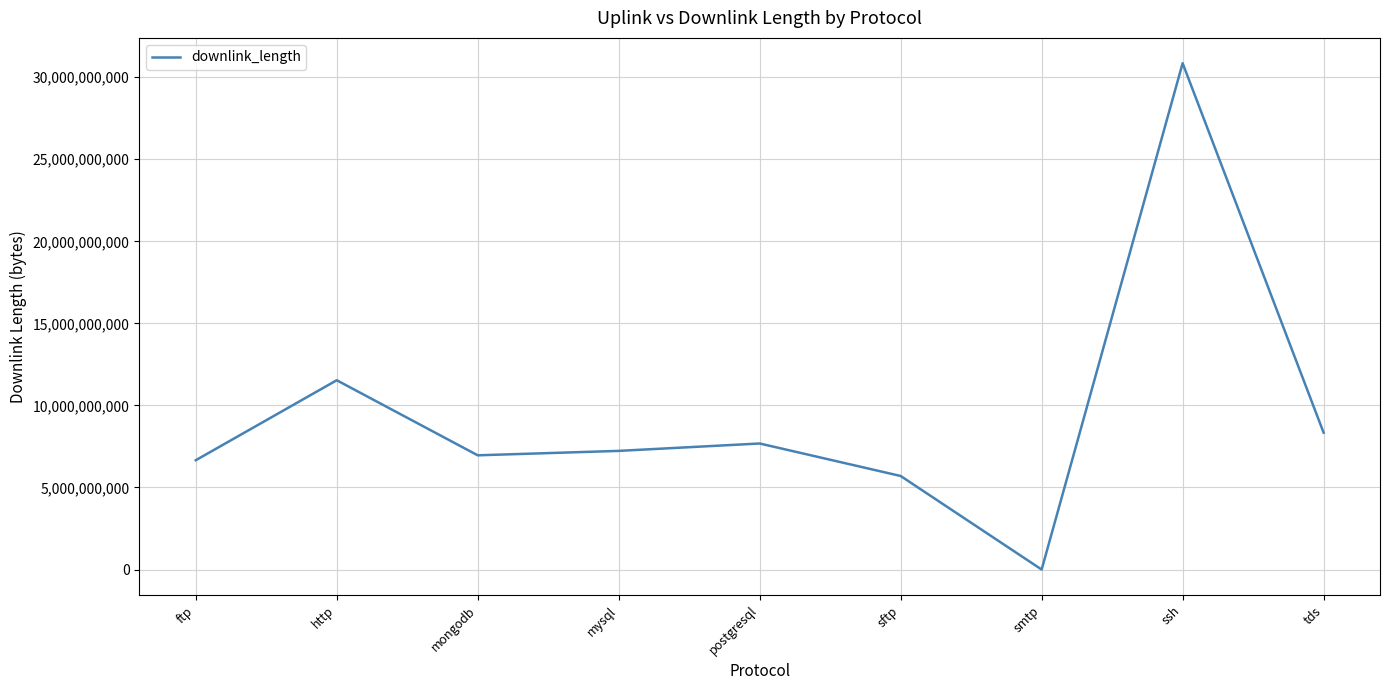

True or false: there are more than 2 points higher than both neighbors.

True